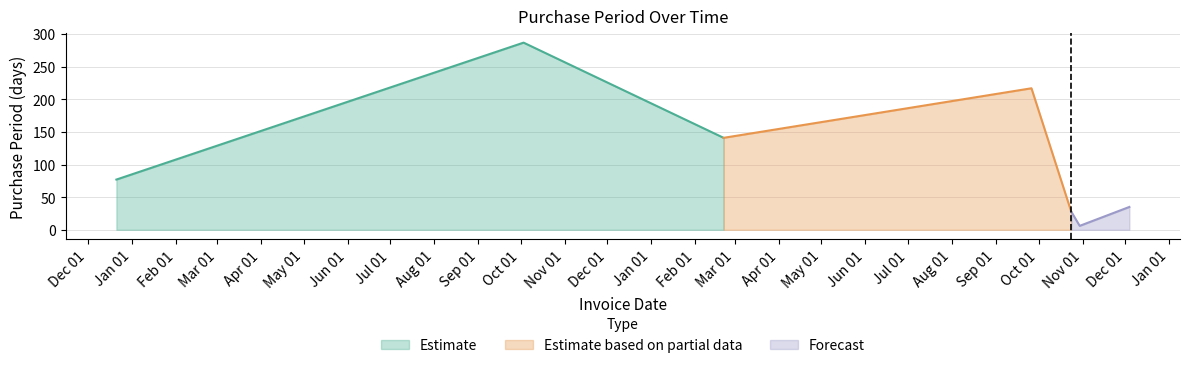

Is it true that the value at 2015-12-21 is 45?

False